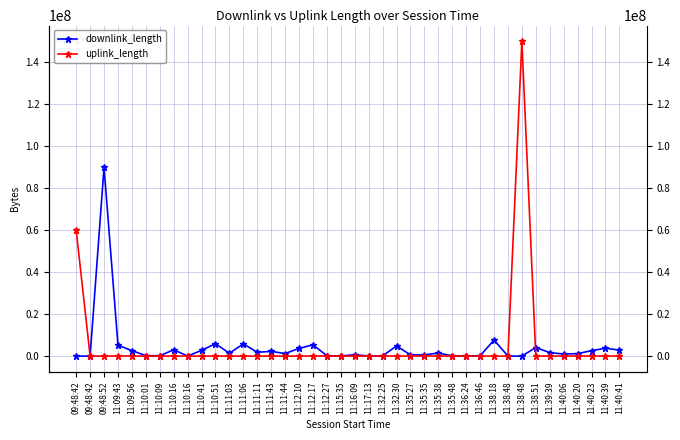

At 11:09:56, list the series in order from largest to smallest.

downlink_length, uplink_length